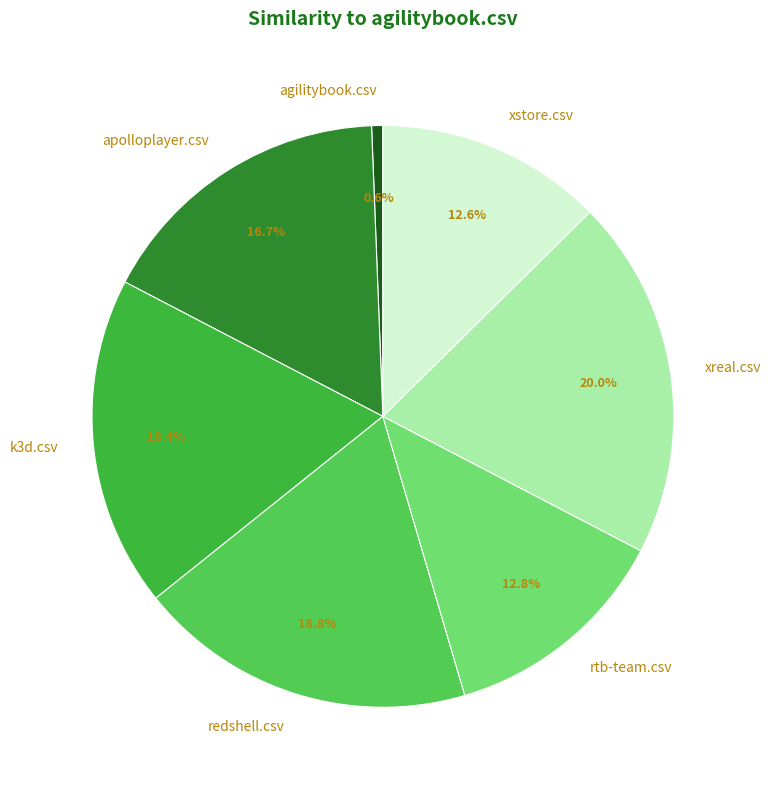

Between xreal.csv and redshell.csv, which is larger?

xreal.csv